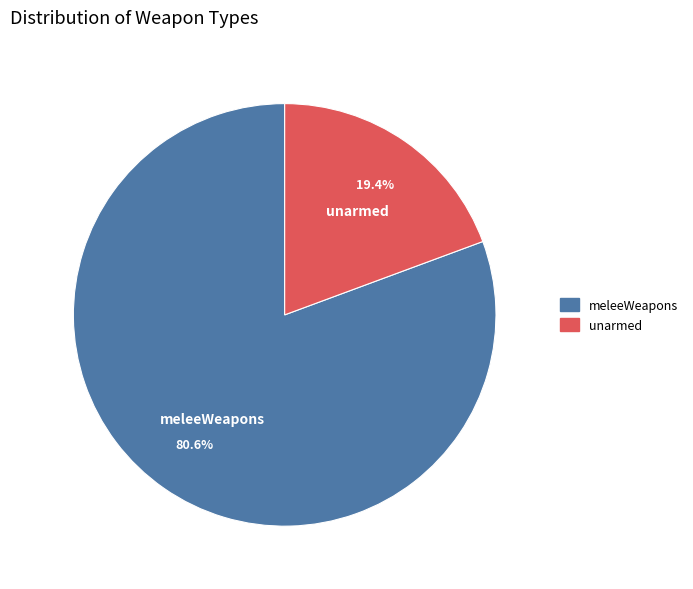

How many slices are in this pie chart?

2